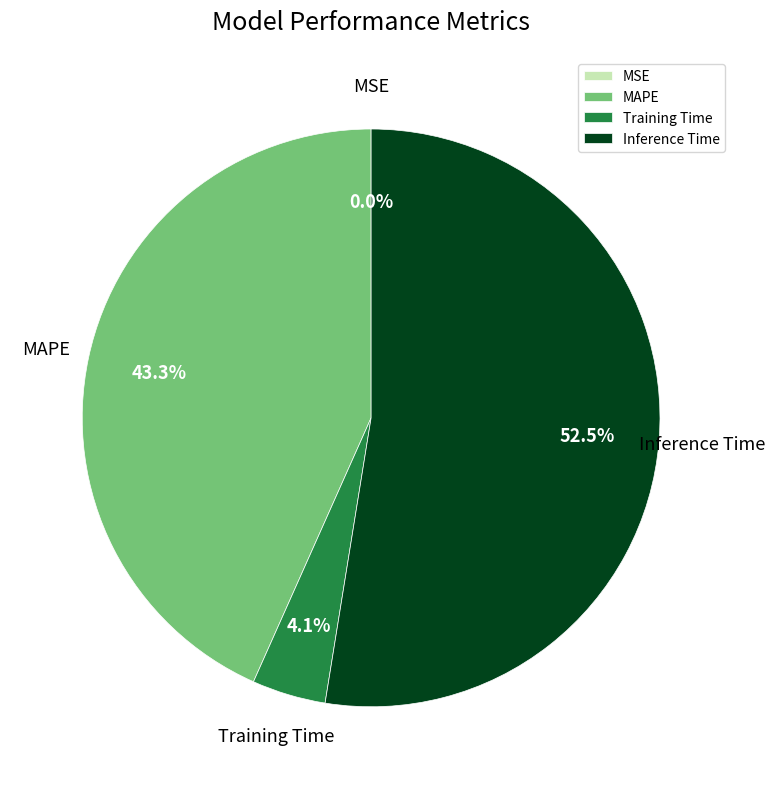

What percentage is the MAPE slice, to the nearest percent?

43%